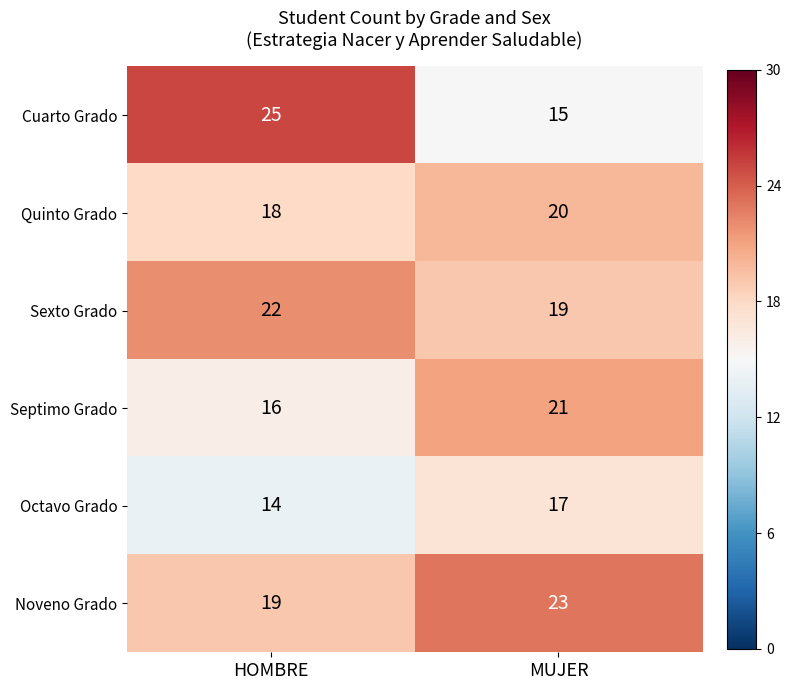

Reading left to right, transcribe all the data shown in this chart.

Cuarto Grado: 25	15
Quinto Grado: 18	20
Sexto Grado: 22	19
Septimo Grado: 16	21
Octavo Grado: 14	17
Noveno Grado: 19	23